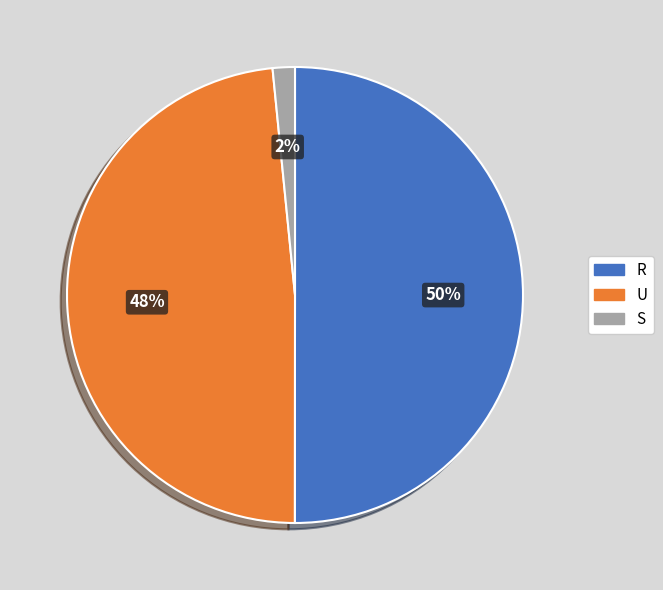

What is the ratio of the value at U to the value at R?

1.0